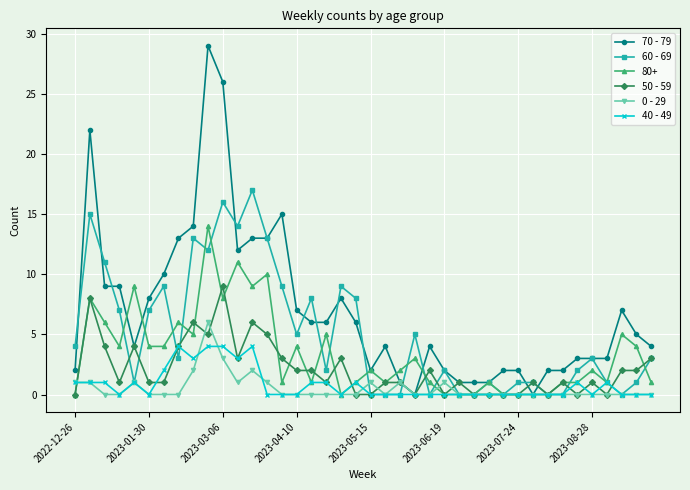

What is the value of the 80+ point at the 24th from the left?

3